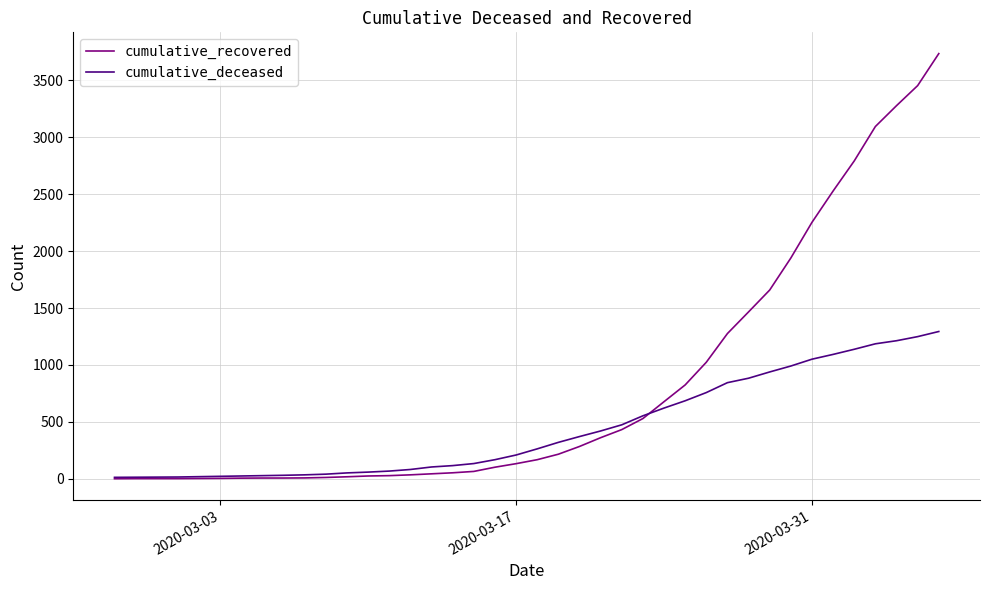

Which series has the largest range (max minus min)?

cumulative_recovered